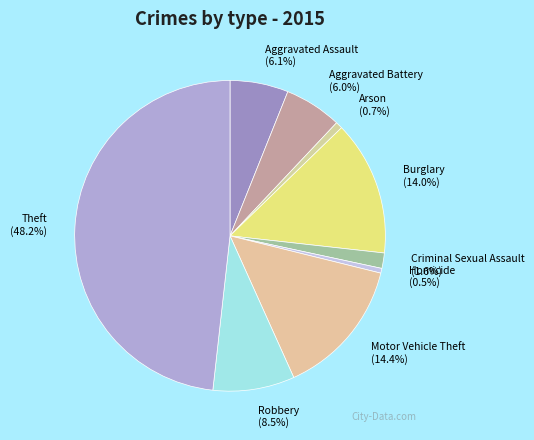

What is the ratio of the value at Arson to the value at Aggravated Assault?

0.1